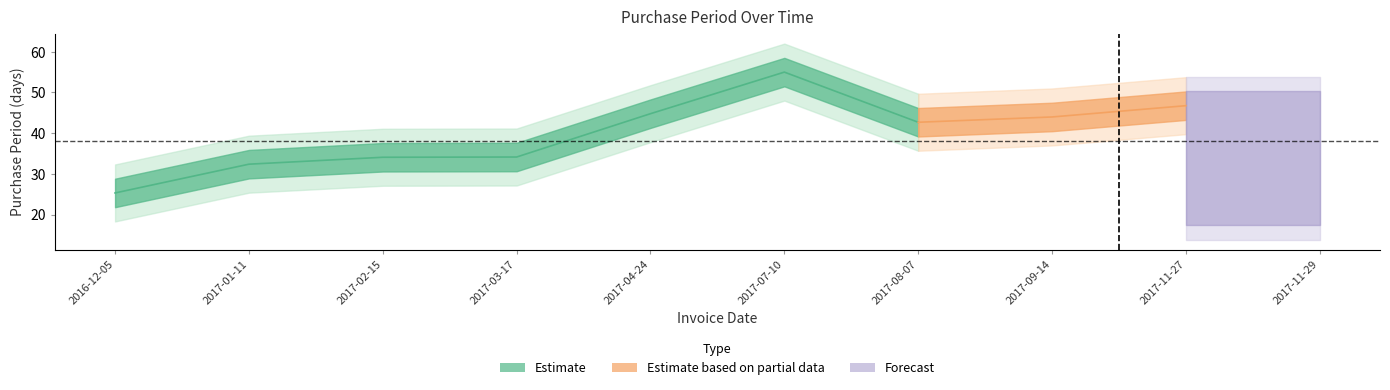

How many lines are shown in the chart?

1